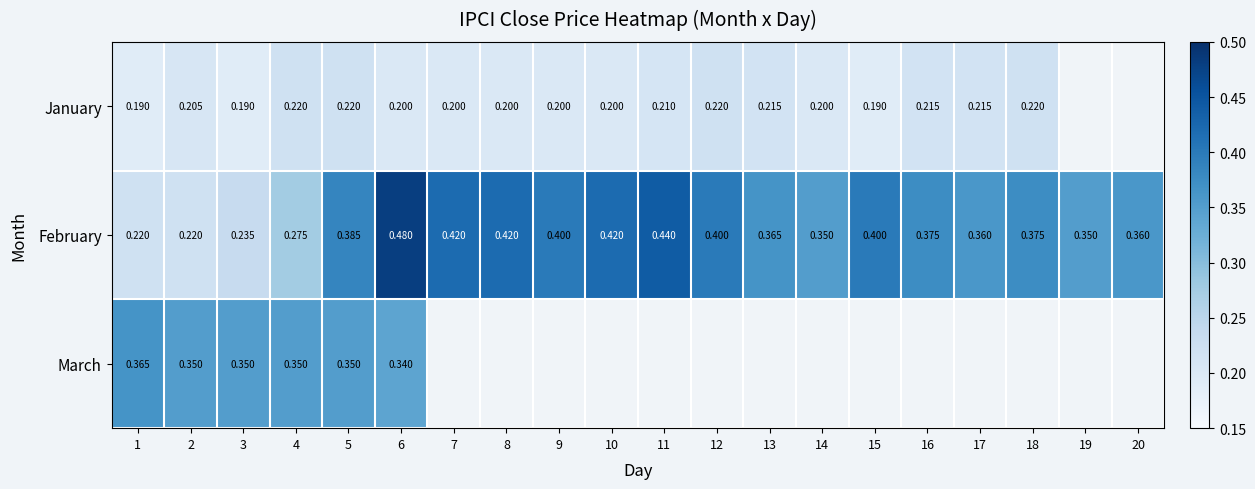

At 2, list the series in order from largest to smallest.

March, February, January